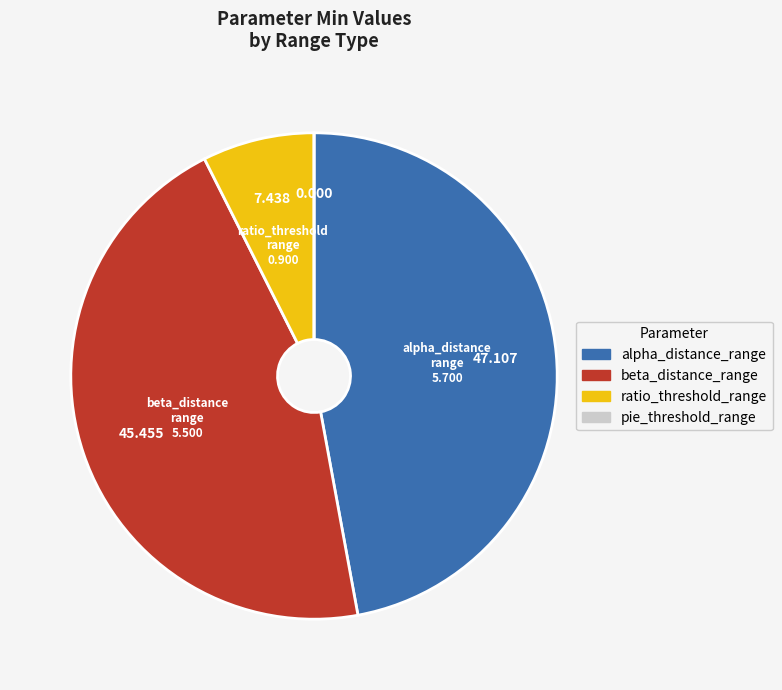

Is the sum of ratio_threshold_range and beta_distance_range greater than half?

Yes